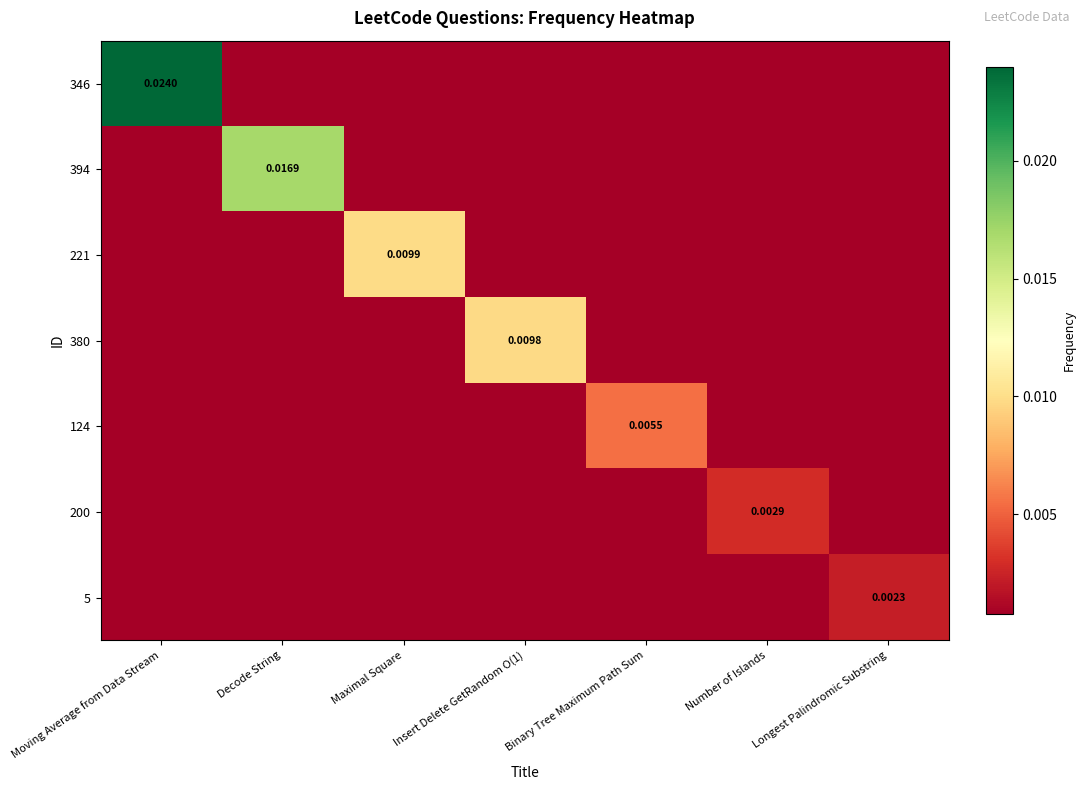

Which series has the widest spread of values?

346